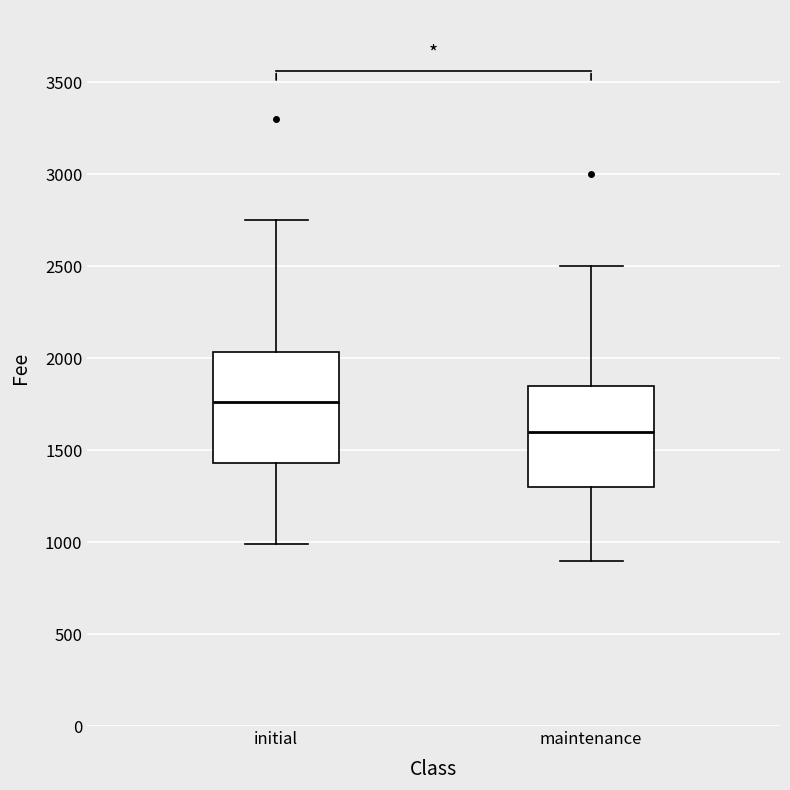

Reading left to right, transcribe this box plot: for each box, give where its median line is, the range the box spans, and where its two whiskers end, as read against the y-axis. The values are not printed on the chart, so give them approximately, as read against the axis.

initial: median 1750, box 1450 to 2050, whiskers 1000 to 2750
maintenance: median 1600, box 1300 to 1850, whiskers 900 to 2500